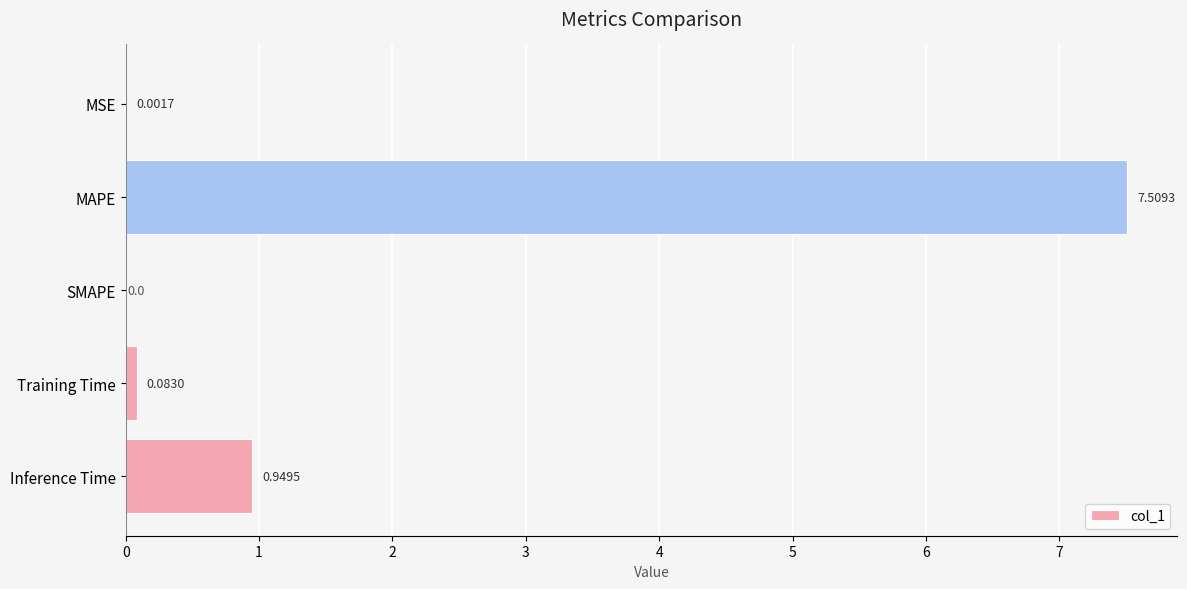

Are the bars horizontal?

Yes